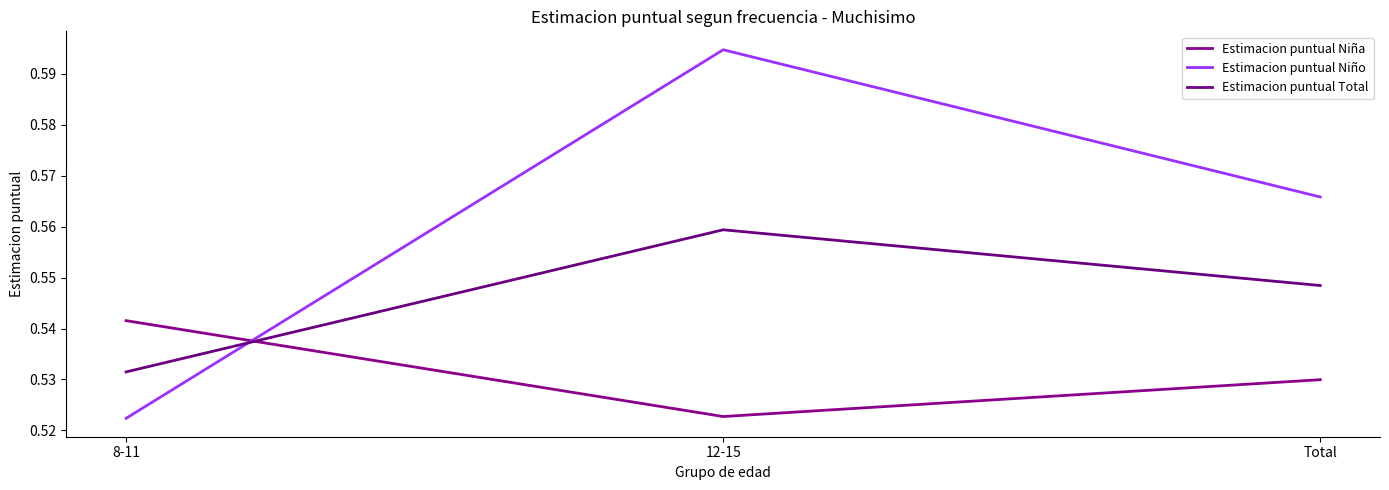

Rank the series by their average value, from highest to lowest.

Estimacion puntual Niño, Estimacion puntual Total, Estimacion puntual Niña